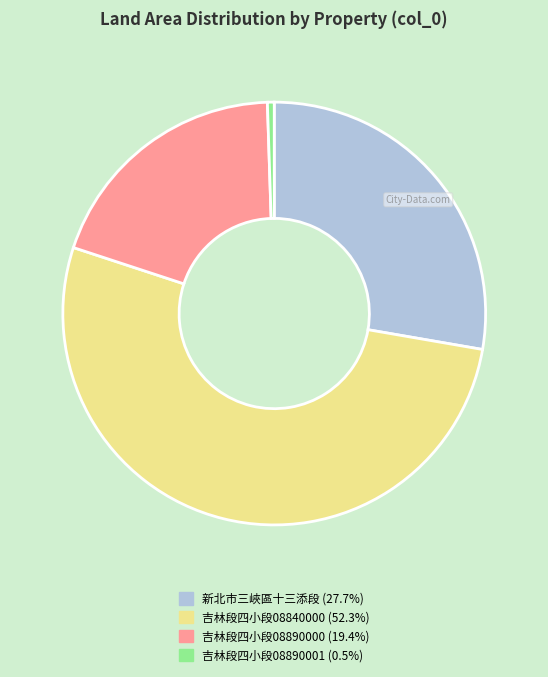

What is the ratio of the value at 新北市三峽區十三添段 (27.7%) to the value at 吉林段四小段08890000 (19.4%)?

1.4